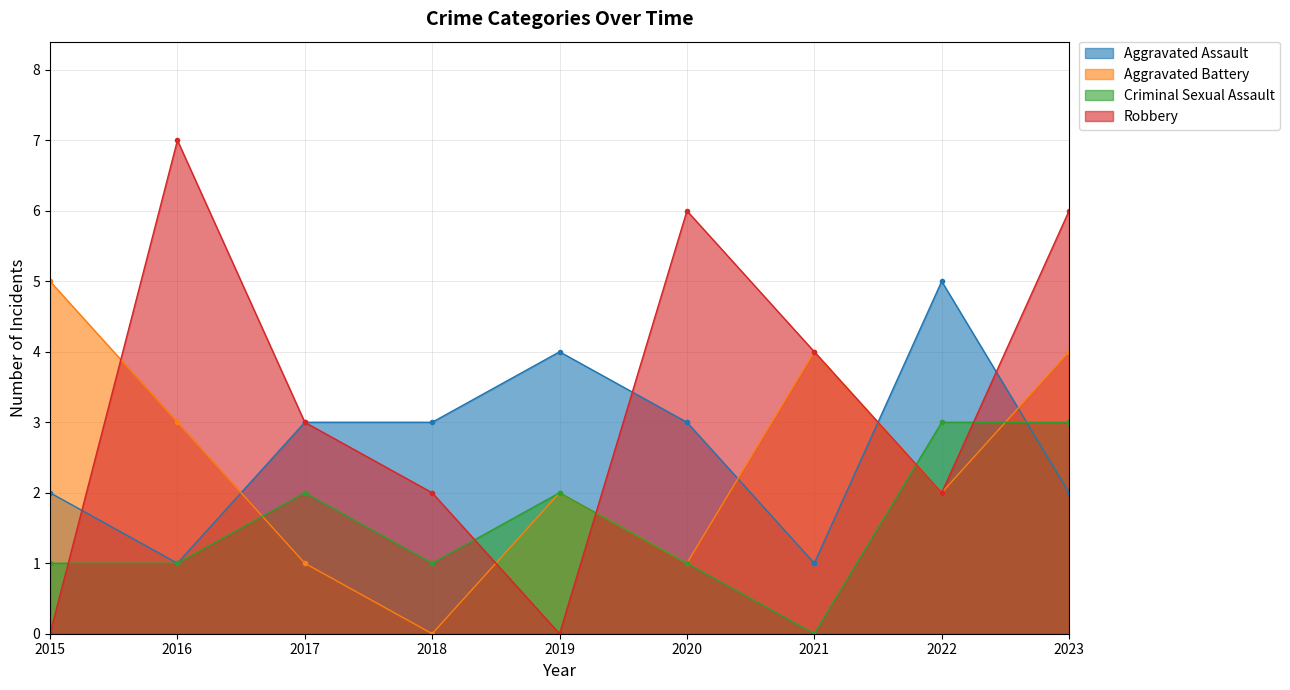

At how many categories does at least one series exceed 6?

1